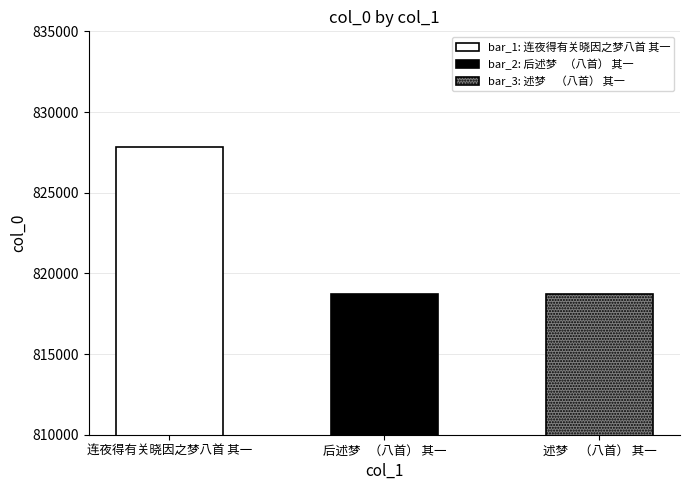

True or false: the data shows 360317 at 后述梦   （八首） 其一.

False